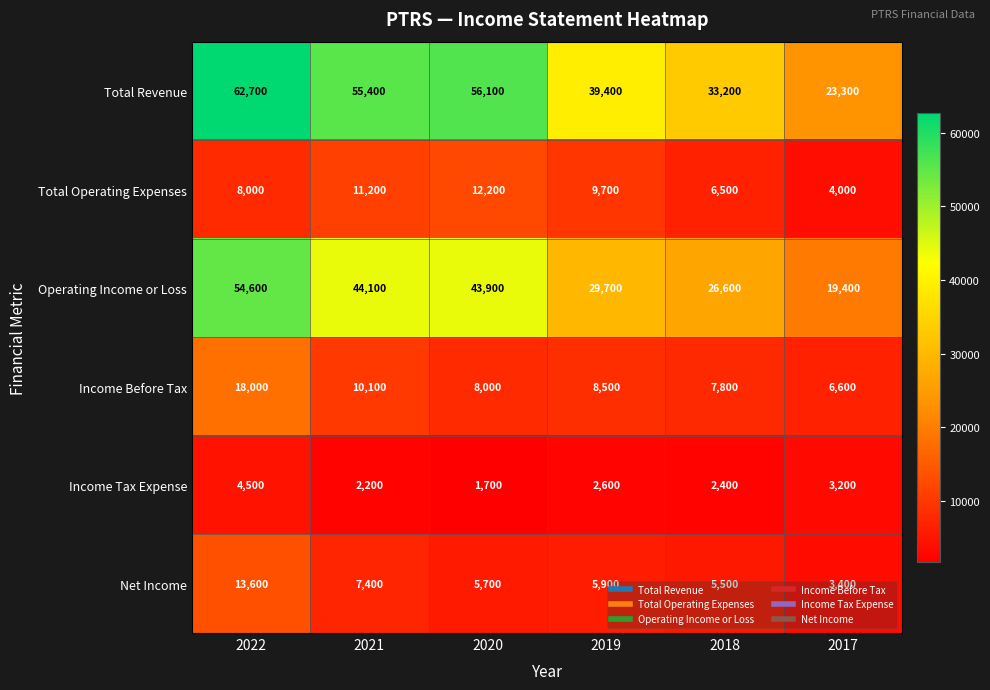

At how many categories does at least one series exceed 4444?

6